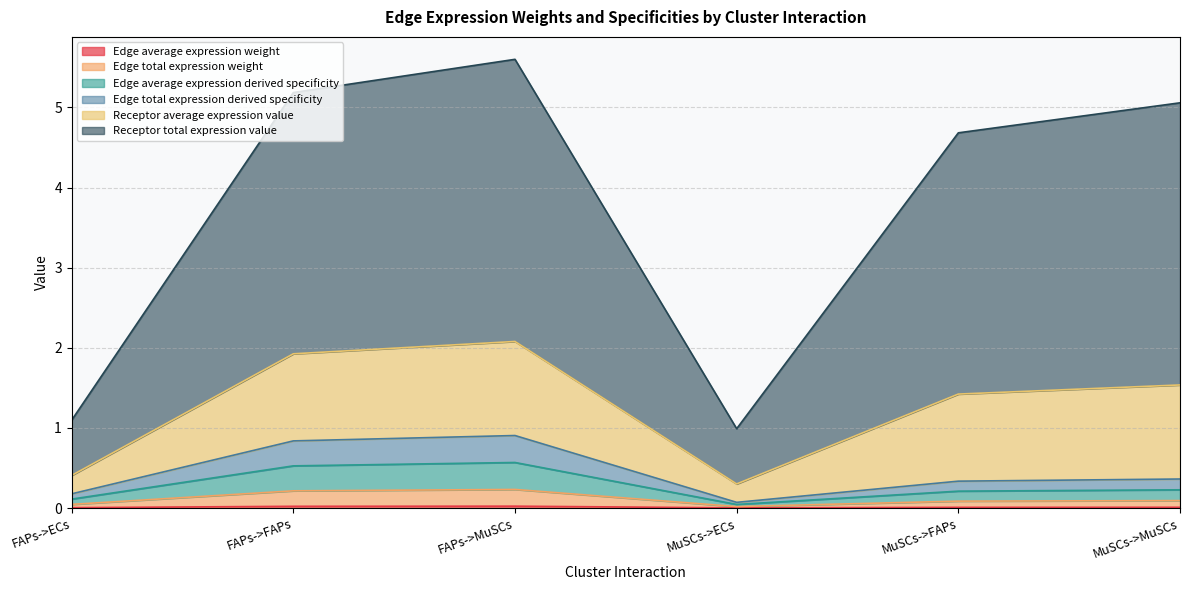

Count the number of categories in the chart.

6